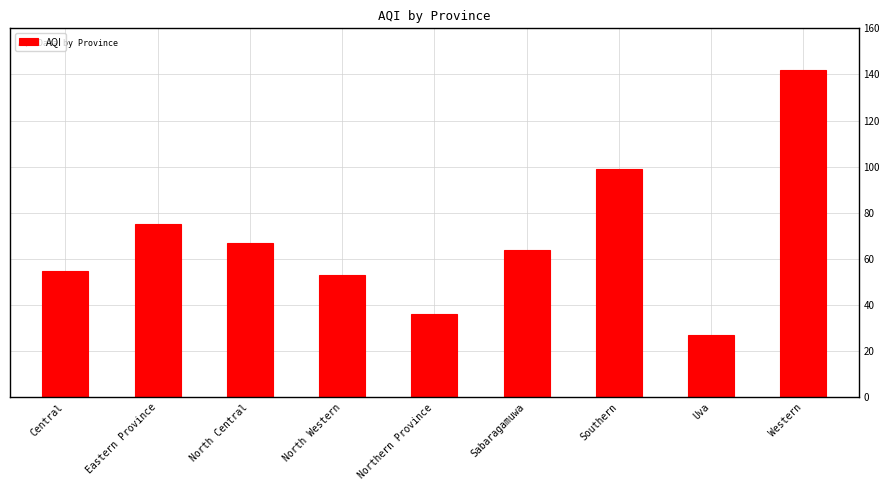

True or false: the data shows 70 at North Western.

False